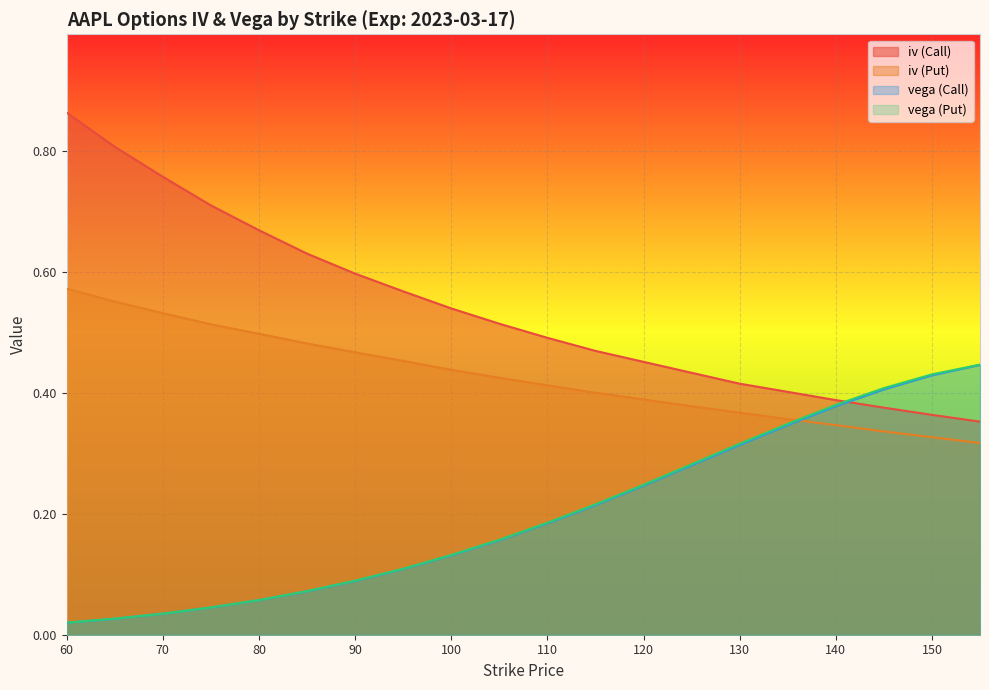

At which label is vega (Call) closest to 0?

60